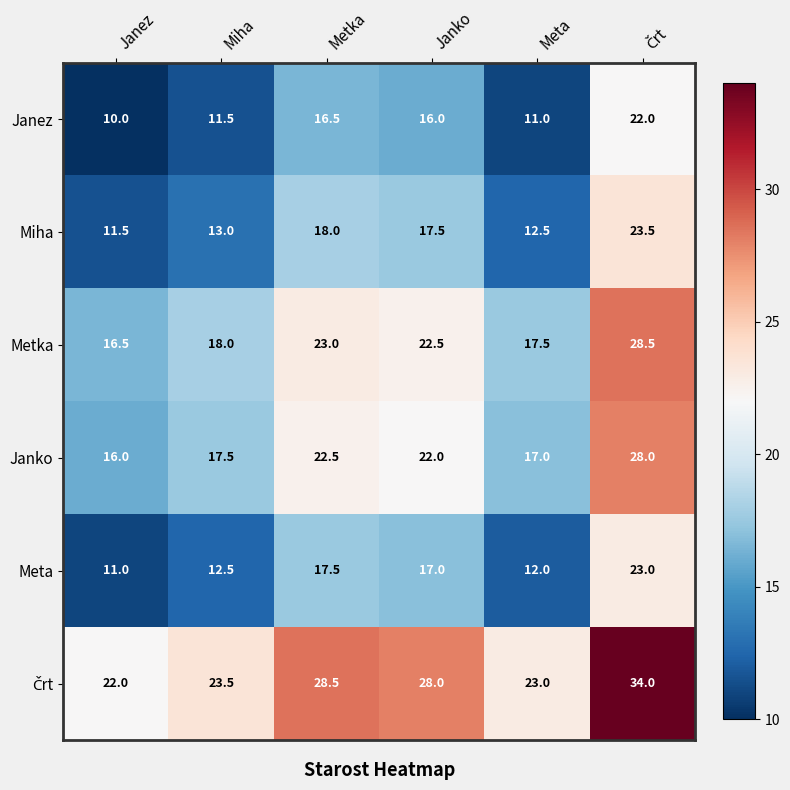

At how many categories does at least one series exceed 17?

6